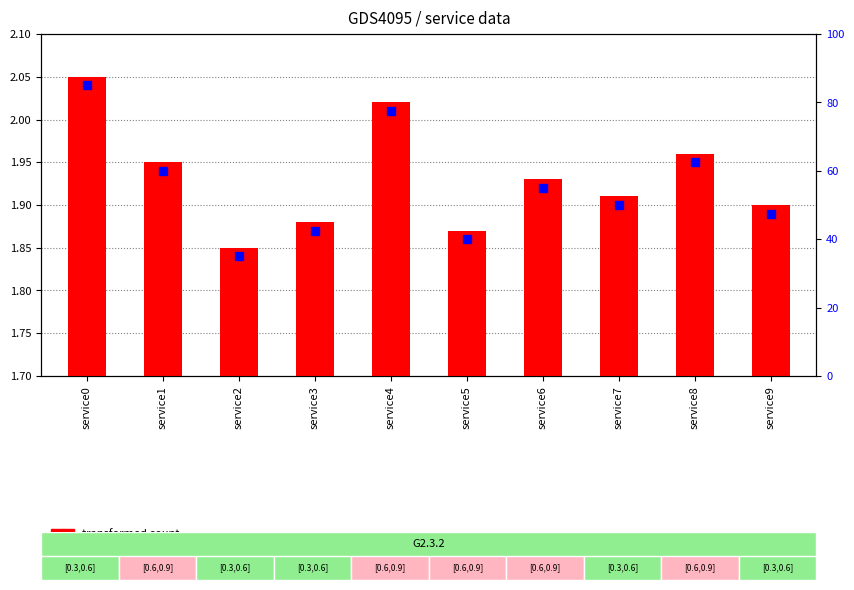

At how many categories does at least one series exceed 1?

10